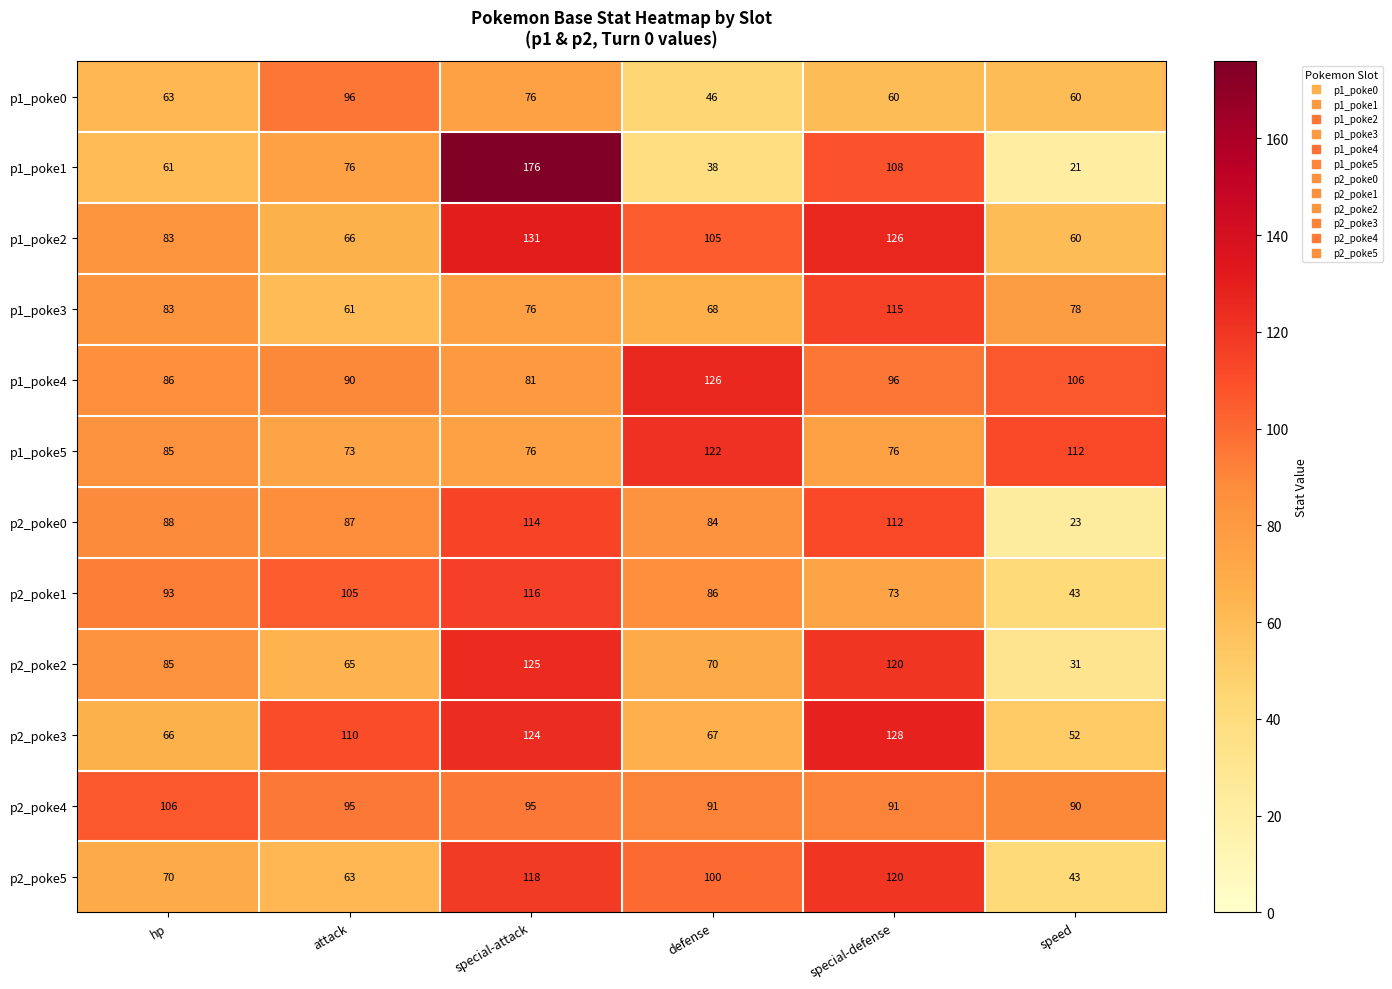

What is the approximate value of p1_poke0 at special-attack, to the nearest 5?

75